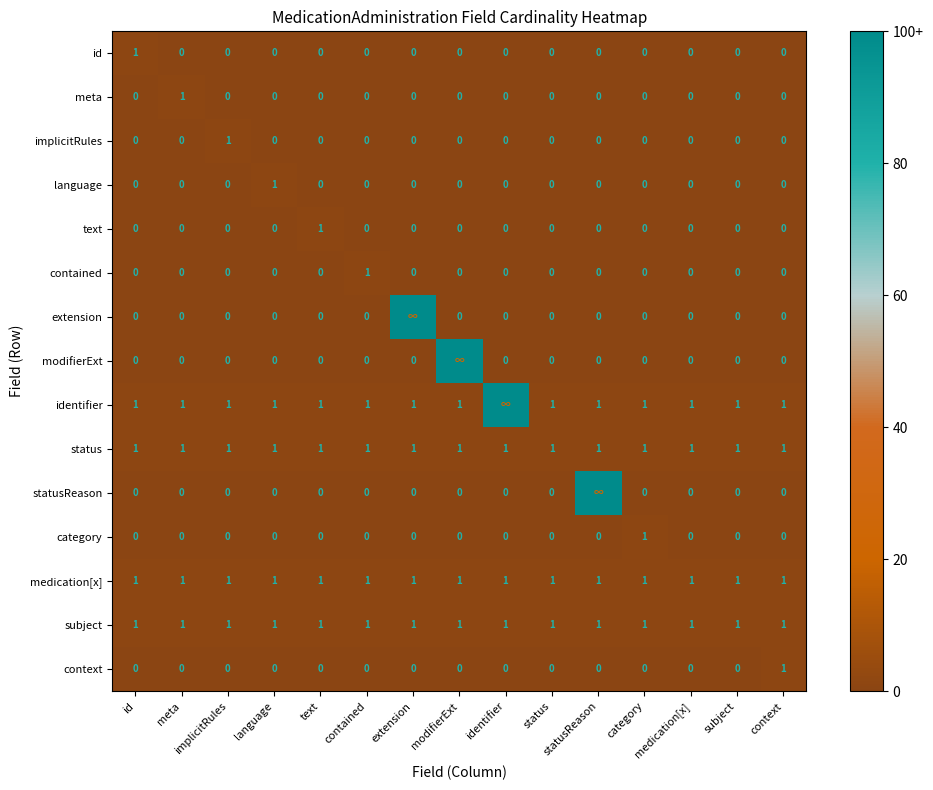

What is the approximate value of medication[x] at subject?

1